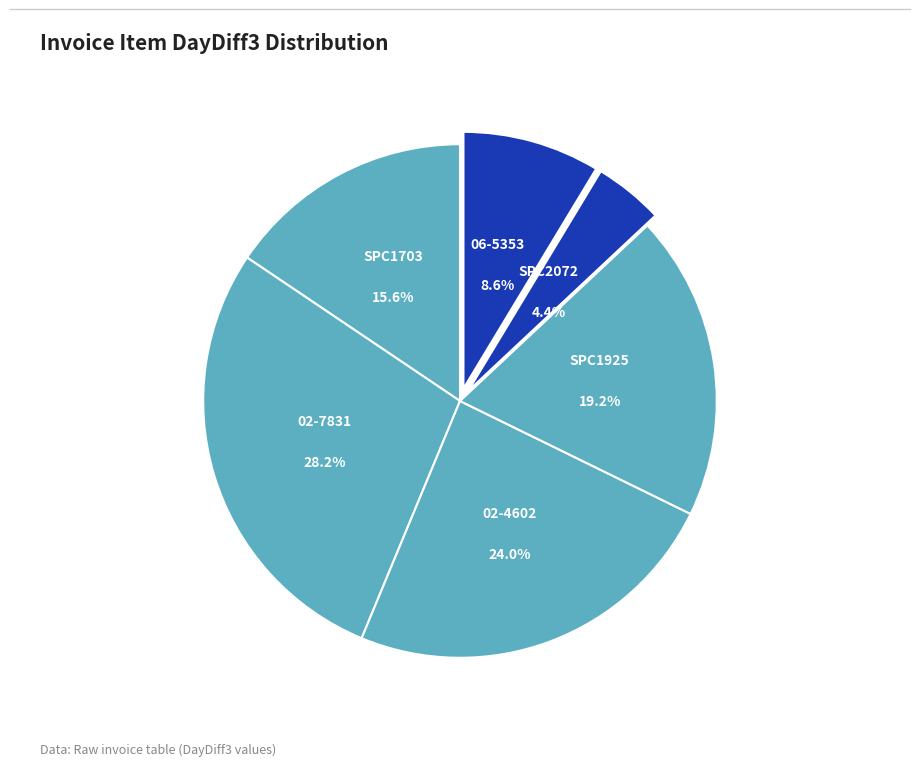

How many slices are in this pie chart?

6